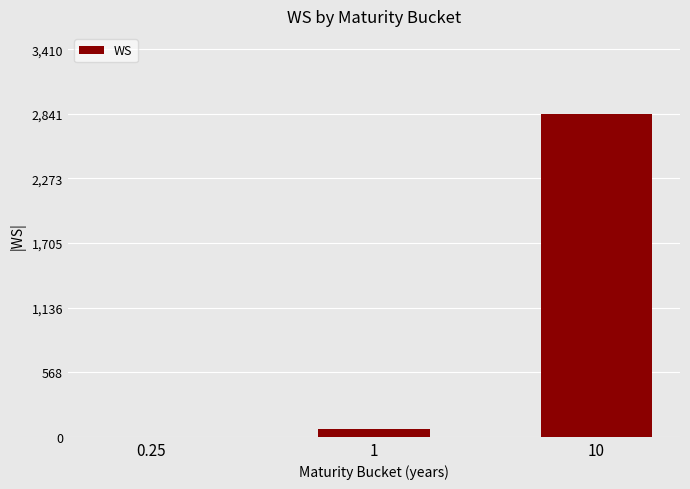

What is the greatest value displayed?

2841.8